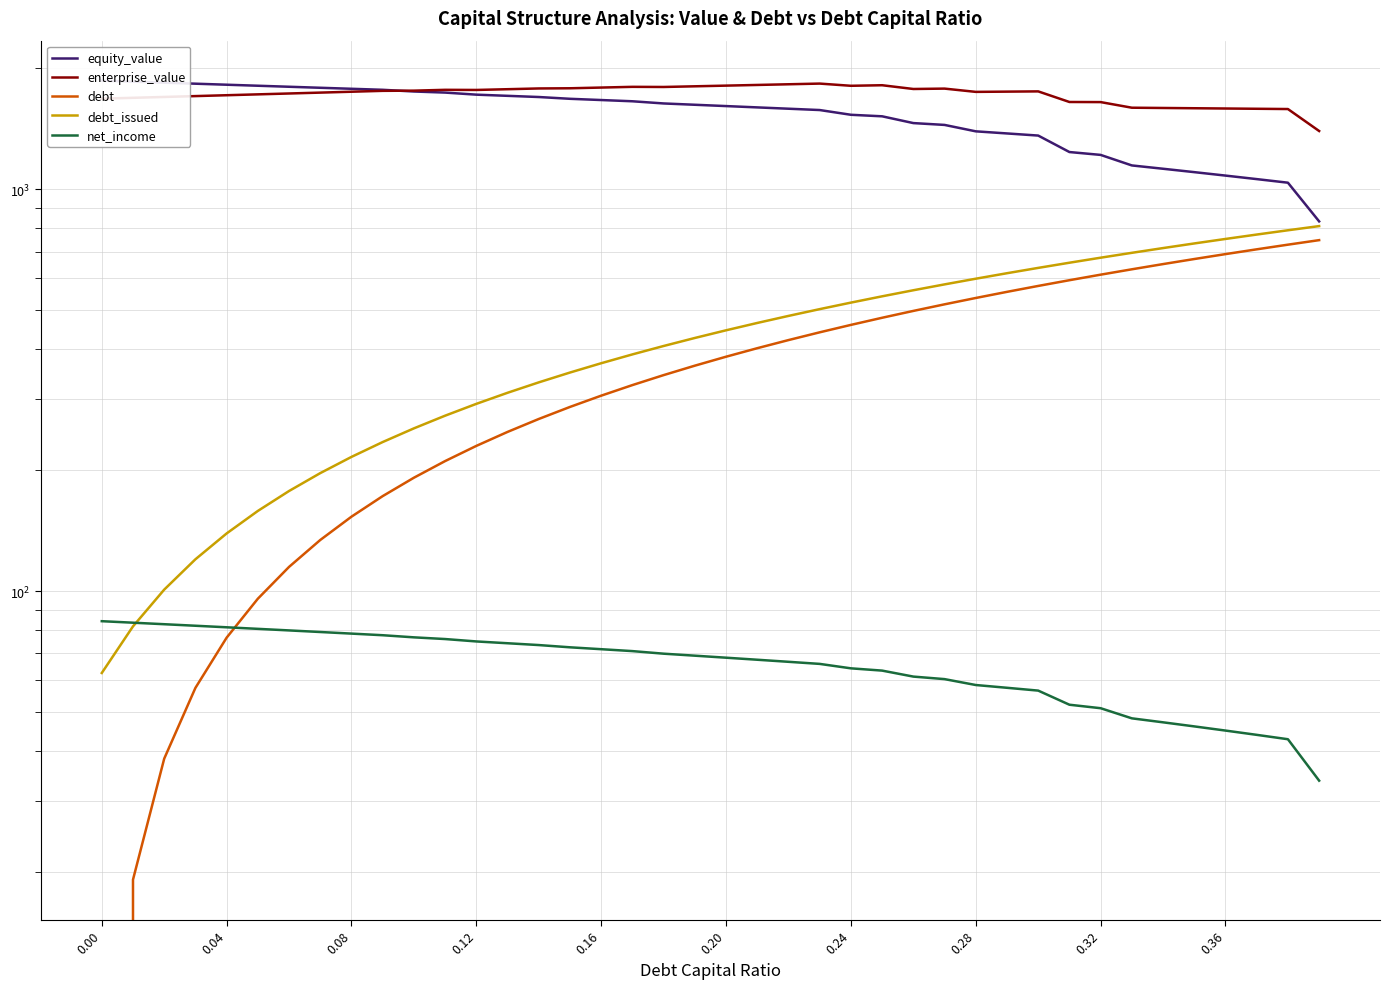

Reading left to right, list all the values displayed in this chart.

equity_value: 1863.6	1852.7	1841.8	1831.0	1820.4	1809.7	1799.2	1788.8	1778.4	1768.2	1751.0	1740.1	1719.6	1708.0	1696.5	1679.3	1667.4	1655.6	1635.1	1622.9	1610.7	1598.6	1586.5	1574.5	1532.4	1519.0	1461.2	1445.9	1393.7	1377.0	1360.3	1237.9	1217.7	1146.4	1124.8	1103.2	1081.6	1060.0	1038.5	832.0
enterprise_value: 1680.6	1688.8	1697.1	1705.5	1714.0	1722.6	1731.2	1739.9	1748.7	1757.6	1759.6	1767.9	1766.6	1774.1	1781.8	1783.7	1791.0	1798.4	1797.0	1803.9	1810.9	1818.0	1825.1	1832.2	1809.2	1815.0	1776.3	1780.2	1747.2	1749.7	1752.2	1648.9	1647.9	1595.7	1593.3	1590.8	1588.4	1586.0	1583.6	1396.3
debt: 0.0	19.2	38.3	57.5	76.6	95.8	115.0	134.1	153.3	172.4	191.6	210.8	229.9	249.1	268.3	287.4	306.6	325.7	344.9	364.1	383.2	402.4	421.5	440.7	459.9	479.0	498.2	517.3	536.5	555.7	574.8	594.0	613.2	632.3	651.5	670.6	689.8	709.0	728.1	747.3
debt_issued: 62.6	81.8	100.9	120.1	139.2	158.4	177.6	196.7	215.9	235.0	254.2	273.4	292.5	311.7	330.9	350.0	369.2	388.3	407.5	426.7	445.8	465.0	484.1	503.3	522.5	541.6	560.8	579.9	599.1	618.3	637.4	656.6	675.8	694.9	714.1	733.2	752.4	771.6	790.7	809.9
net_income: 84.2	83.5	82.8	82.1	81.3	80.6	79.9	79.2	78.4	77.7	76.8	76.0	75.0	74.2	73.5	72.5	71.7	71.0	69.9	69.1	68.3	67.5	66.7	65.9	64.3	63.5	61.3	60.4	58.4	57.5	56.6	52.2	51.2	48.3	47.2	46.1	45.0	43.9	42.8	33.8